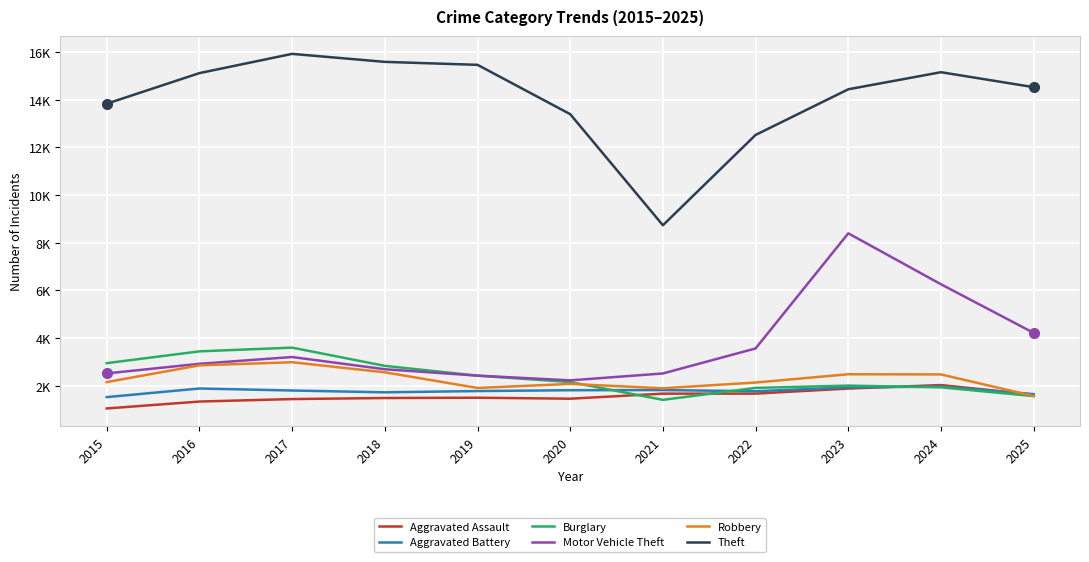

Where is the first local maximum for Motor Vehicle Theft?

2017